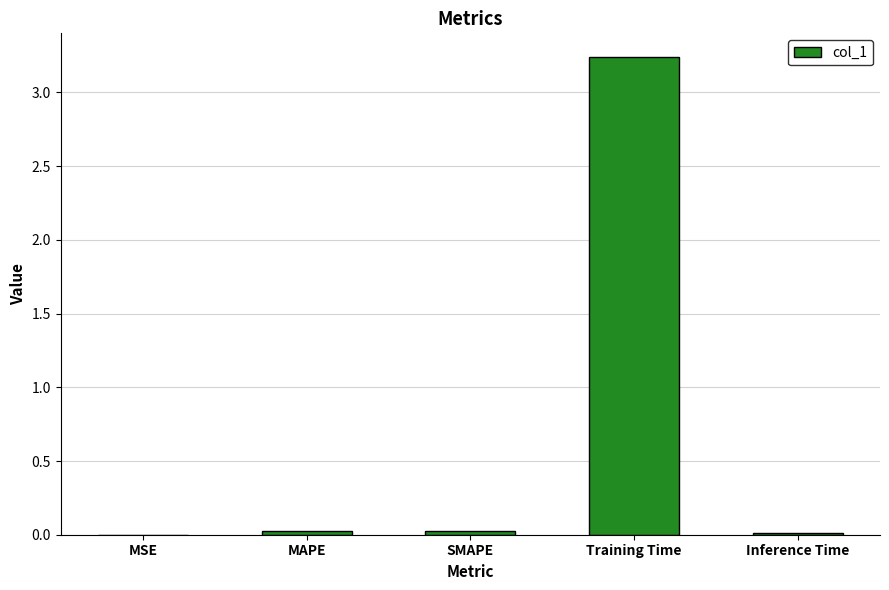

The chart shows a value of 0.0 at SMAPE. True or false?

True